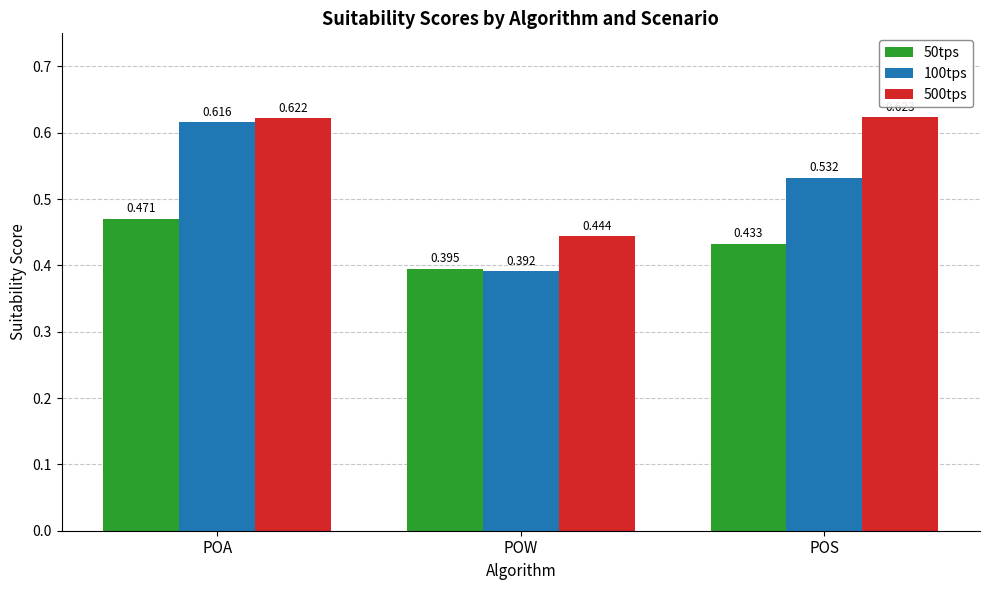

At which category does the chart reach its peak across all series?

POS